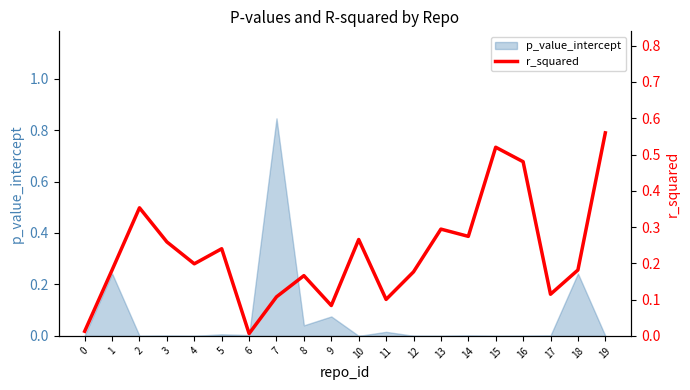

Between 19 and 12, which is larger?

19